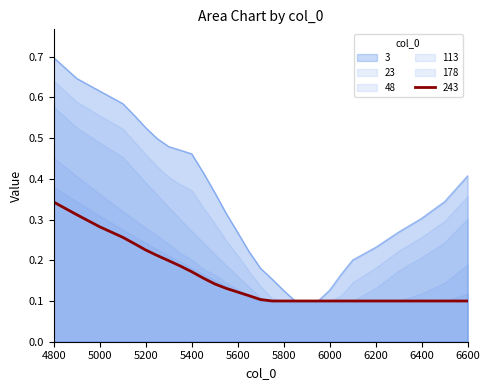

How many distinct data groups are displayed?

6